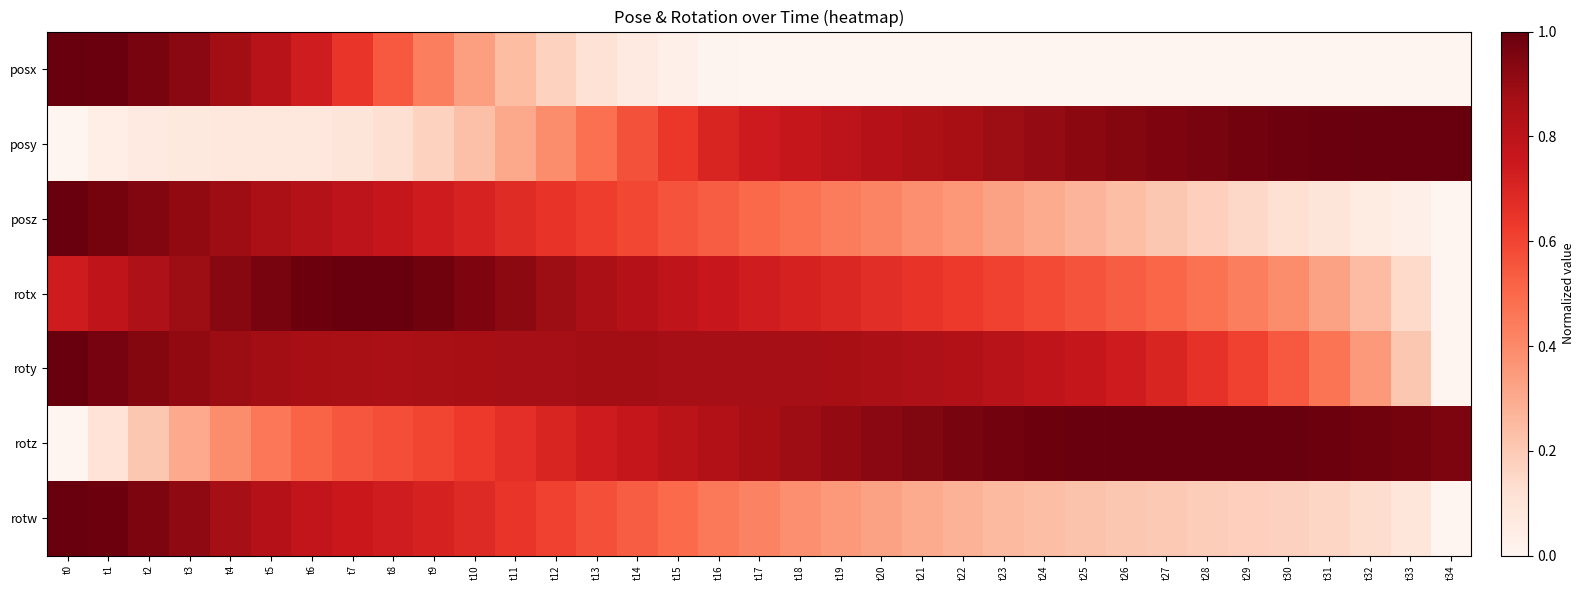

Reading left to right, extract all data points from this chart.

posx: t0=1.0	t1=1.0	t2=1.0	t3=0.9	t4=0.9	t5=0.8	t6=0.7	t7=0.6	t8=0.5	t9=0.4	t10=0.3	t11=0.2	t12=0.2	t13=0.1	t14=0.1	t15=0.0	t16=0.0	t17=0.0	t18=0.0	t19=0.0	t20=0.0	t21=0.0	t22=0.0	t23=0.0	t24=0.0	t25=0.0	t26=0.0	t27=0.0	t28=0.0	t29=0.0	t30=0.0	t31=0.0	t32=0.0	t33=0.0	t34=0.0
posy: t0=0.0	t1=0.0	t2=0.1	t3=0.1	t4=0.1	t5=0.1	t6=0.1	t7=0.1	t8=0.1	t9=0.2	t10=0.2	t11=0.3	t12=0.4	t13=0.5	t14=0.6	t15=0.6	t16=0.7	t17=0.7	t18=0.8	t19=0.8	t20=0.8	t21=0.8	t22=0.9	t23=0.9	t24=0.9	t25=0.9	t26=0.9	t27=1.0	t28=1.0	t29=1.0	t30=1.0	t31=1.0	t32=1.0	t33=1.0	t34=1.0
posz: t0=1.0	t1=1.0	t2=0.9	t3=0.9	t4=0.9	t5=0.9	t6=0.8	t7=0.8	t8=0.8	t9=0.7	t10=0.7	t11=0.7	t12=0.7	t13=0.6	t14=0.6	t15=0.6	t16=0.5	t17=0.5	t18=0.5	t19=0.4	t20=0.4	t21=0.4	t22=0.4	t23=0.3	t24=0.3	t25=0.3	t26=0.2	t27=0.2	t28=0.2	t29=0.1	t30=0.1	t31=0.1	t32=0.1	t33=0.0	t34=0.0
rotx: t0=0.7	t1=0.8	t2=0.8	t3=0.9	t4=0.9	t5=1.0	t6=1.0	t7=1.0	t8=1.0	t9=1.0	t10=1.0	t11=0.9	t12=0.9	t13=0.9	t14=0.8	t15=0.8	t16=0.8	t17=0.7	t18=0.7	t19=0.7	t20=0.7	t21=0.7	t22=0.6	t23=0.6	t24=0.6	t25=0.6	t26=0.5	t27=0.5	t28=0.5	t29=0.4	t30=0.4	t31=0.3	t32=0.2	t33=0.1	t34=0.0
roty: t0=1.0	t1=1.0	t2=0.9	t3=0.9	t4=0.9	t5=0.9	t6=0.9	t7=0.9	t8=0.9	t9=0.9	t10=0.9	t11=0.9	t12=0.9	t13=0.9	t14=0.9	t15=0.9	t16=0.9	t17=0.9	t18=0.9	t19=0.9	t20=0.9	t21=0.8	t22=0.8	t23=0.8	t24=0.8	t25=0.8	t26=0.7	t27=0.7	t28=0.7	t29=0.6	t30=0.5	t31=0.5	t32=0.4	t33=0.2	t34=0.0
rotz: t0=0.0	t1=0.1	t2=0.2	t3=0.3	t4=0.4	t5=0.5	t6=0.5	t7=0.6	t8=0.6	t9=0.6	t10=0.6	t11=0.7	t12=0.7	t13=0.7	t14=0.8	t15=0.8	t16=0.8	t17=0.9	t18=0.9	t19=0.9	t20=0.9	t21=0.9	t22=1.0	t23=1.0	t24=1.0	t25=1.0	t26=1.0	t27=1.0	t28=1.0	t29=1.0	t30=1.0	t31=1.0	t32=1.0	t33=1.0	t34=1.0
rotw: t0=1.0	t1=1.0	t2=1.0	t3=0.9	t4=0.9	t5=0.8	t6=0.8	t7=0.8	t8=0.7	t9=0.7	t10=0.7	t11=0.6	t12=0.6	t13=0.6	t14=0.5	t15=0.5	t16=0.5	t17=0.4	t18=0.4	t19=0.4	t20=0.3	t21=0.3	t22=0.3	t23=0.3	t24=0.2	t25=0.2	t26=0.2	t27=0.2	t28=0.2	t29=0.2	t30=0.2	t31=0.2	t32=0.1	t33=0.1	t34=0.0